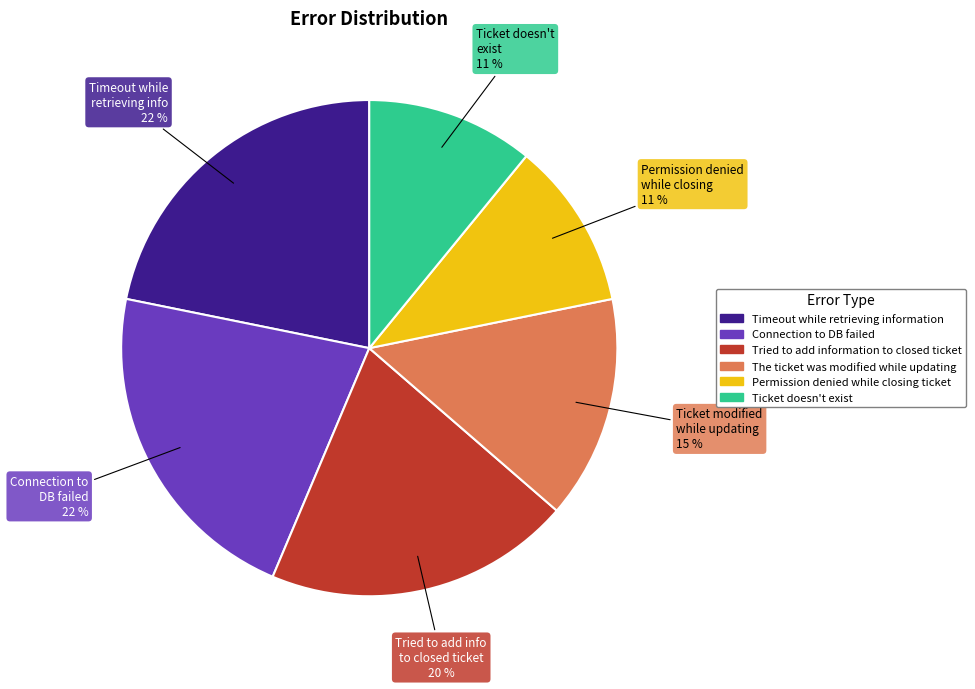

How many segments does this pie chart have?

6